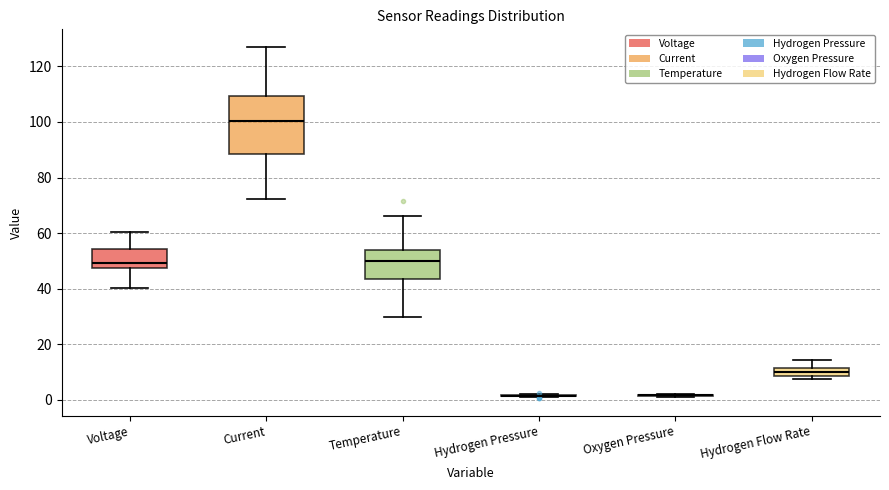

Reading left to right, read every box against the y-axis: the position of its median line, the range the box covers, and the ends of its whiskers. The values are not printed on the chart, so give them approximately, as read against the axis.

Voltage: median 50, box 48 to 54, whiskers 40 to 60
Current: median 100, box 88 to 110, whiskers 72 to 128
Temperature: median 50, box 44 to 54, whiskers 30 to 66
Hydrogen Pressure: box collapsed to a line at 2, whiskers 0 to 2
Oxygen Pressure: box collapsed to a line at 2, whiskers 2 to 2
Hydrogen Flow Rate: median 10, box 8 to 12, whiskers 8 (just below the box's lower edge) to 14